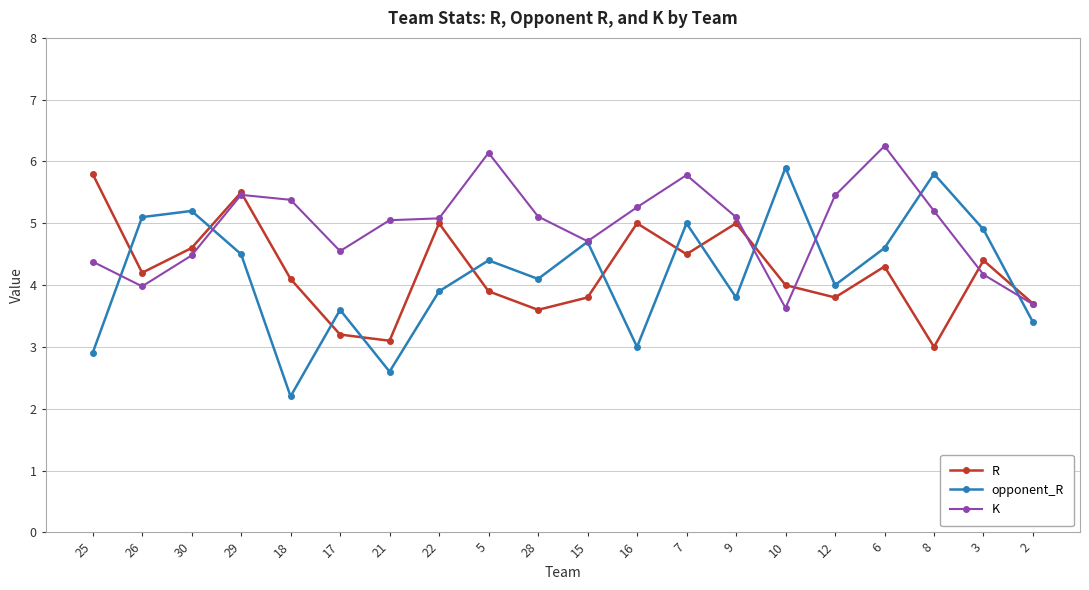

Which series has the largest total across all categories?

K